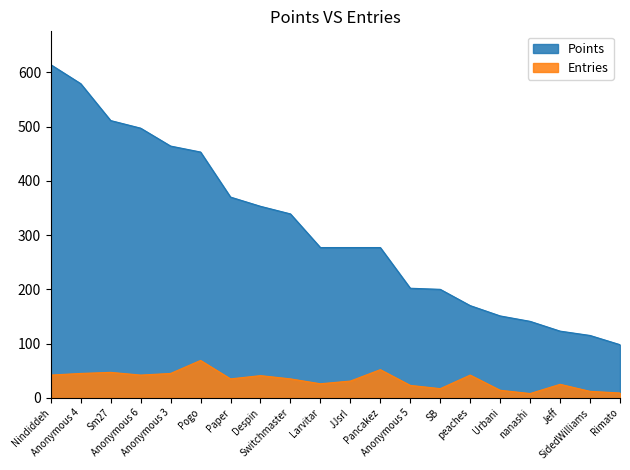

True or false: Entries and Points cross at least once.

False